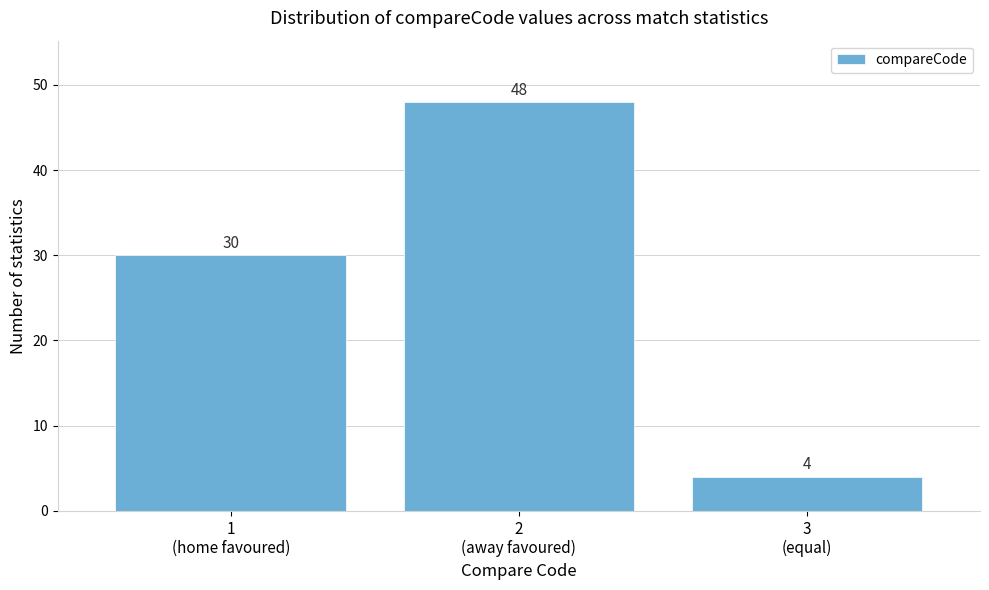

Reading right to left, transcribe all the data shown in this chart.

4	48	30